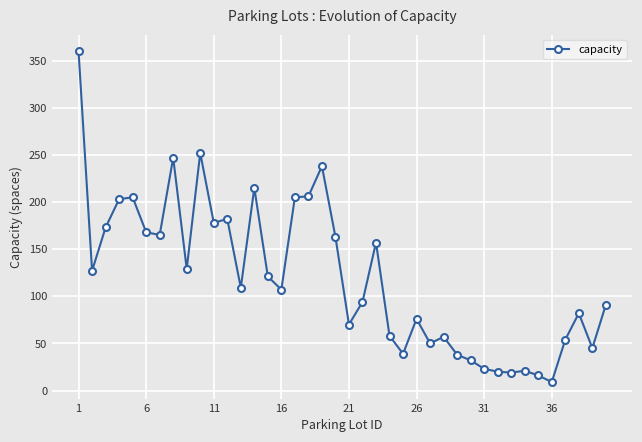

What is the sum of all values?

4804